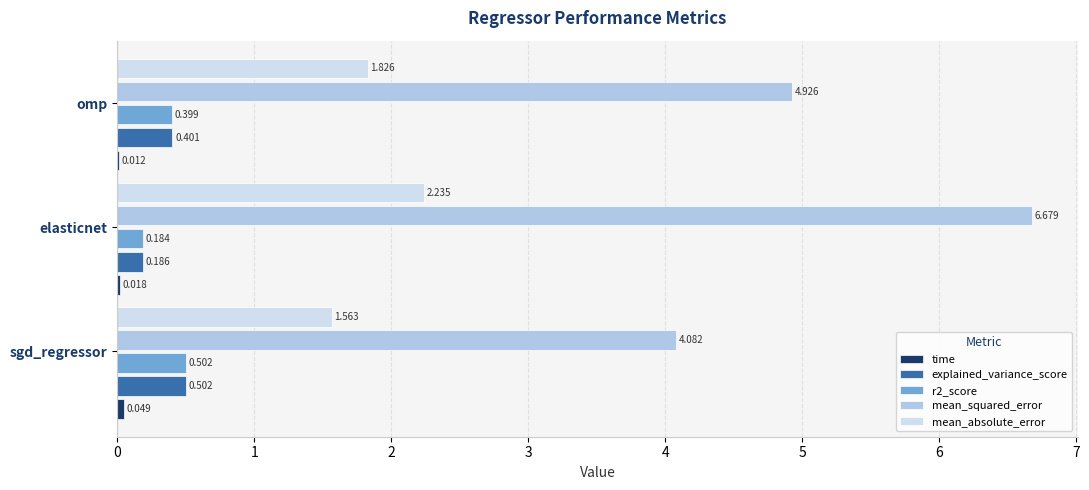

Which series has the largest total across all categories?

mean_squared_error